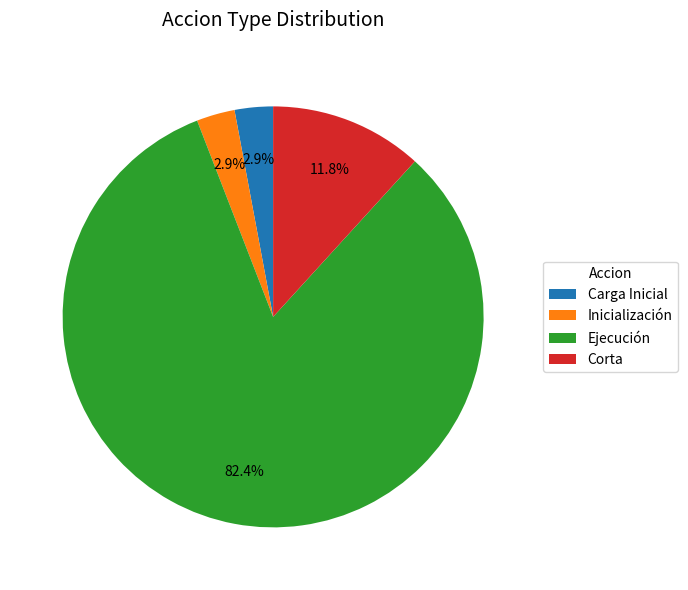

Does any single category account for the majority?

Yes